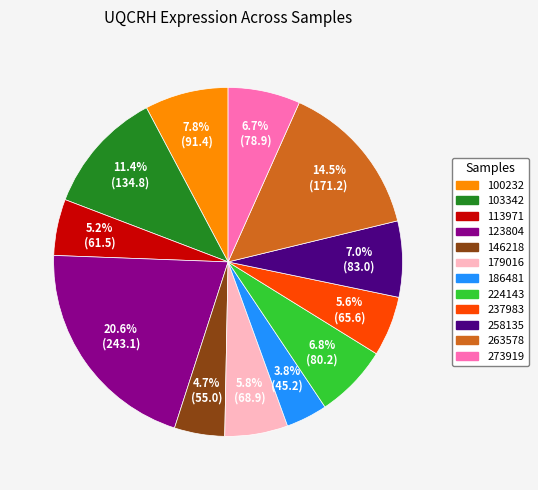

To the nearest percent, what portion does 100232 represent?

8%